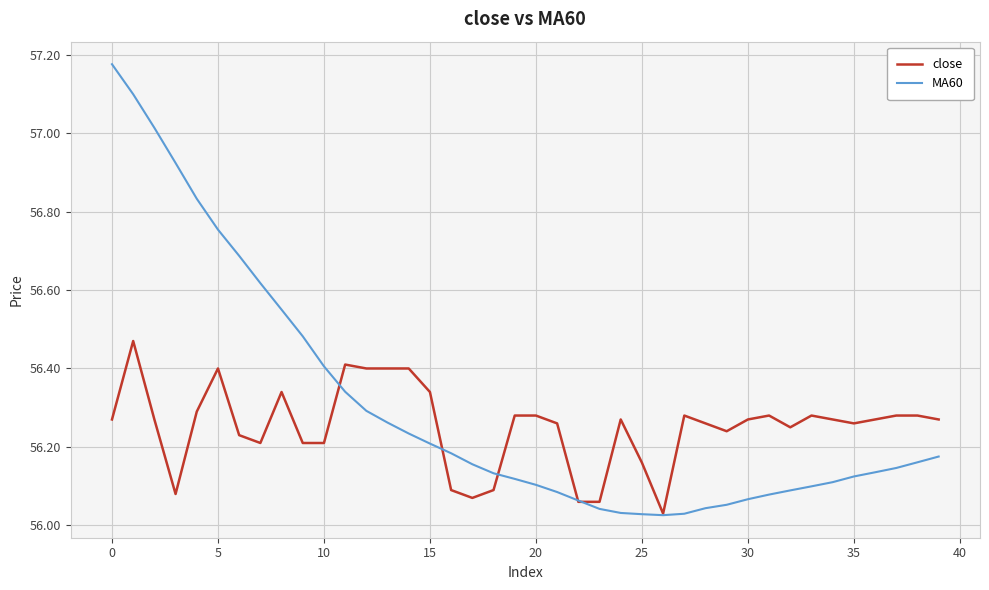

List the series in order of their overall mean, highest first.

MA60, close